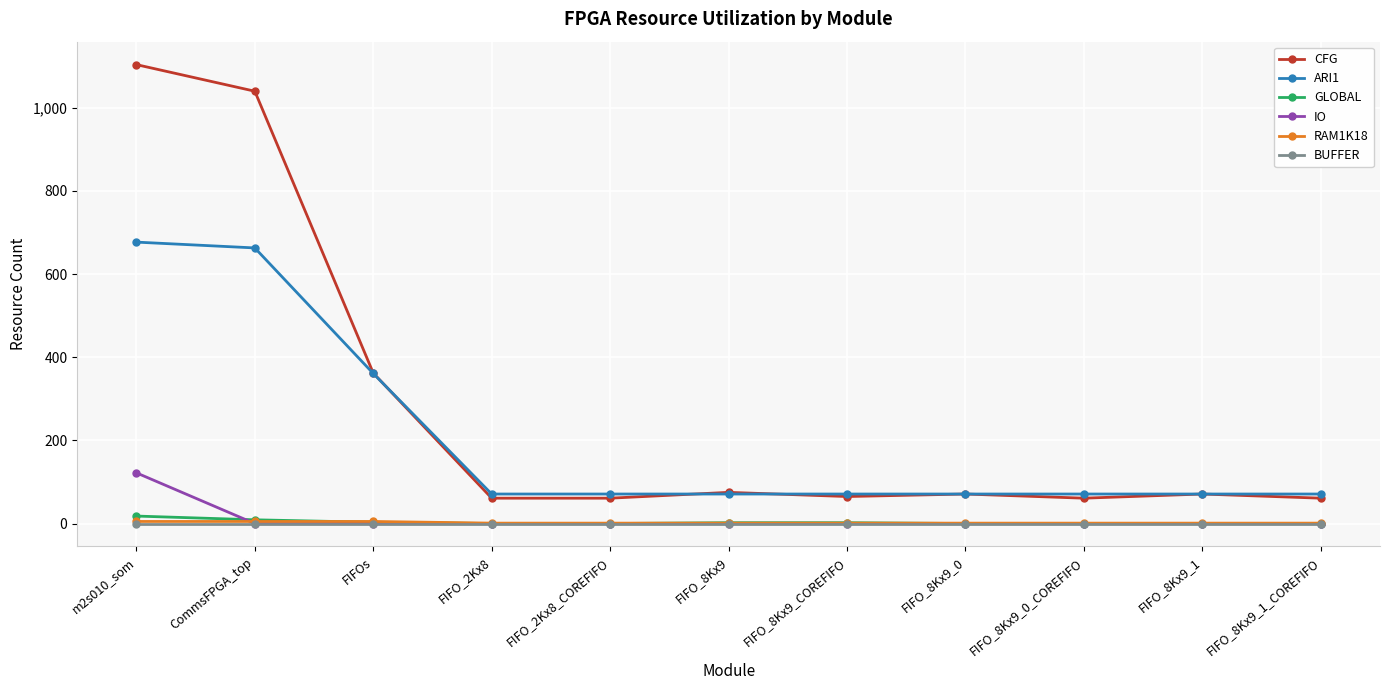

The value of CFG at FIFO_8Kx9_COREFIFO is 65. True or false?

True